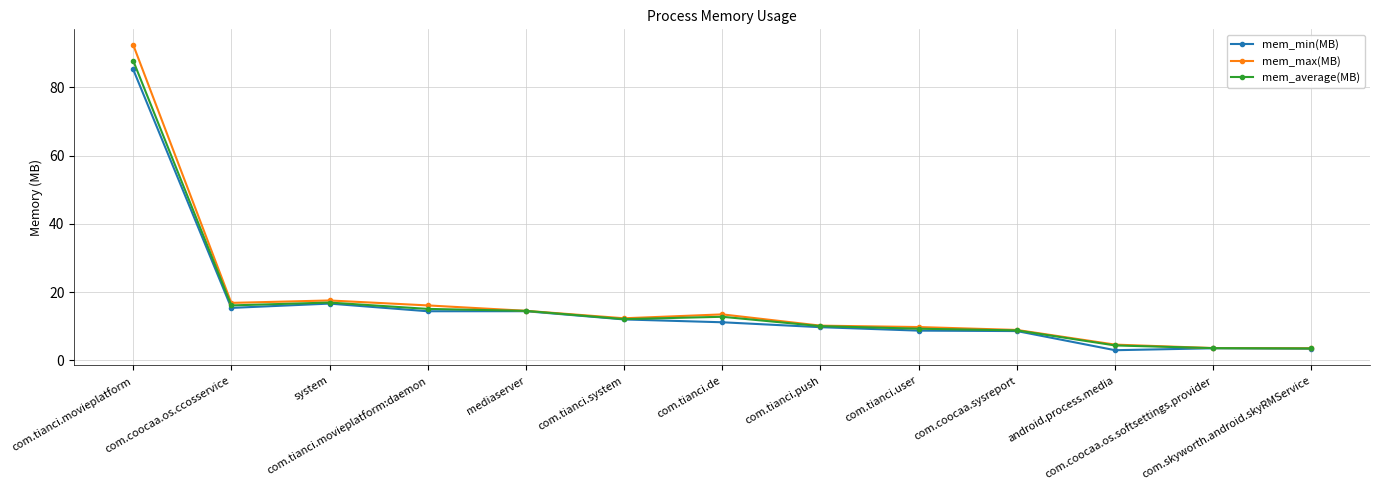

What is the value of the mem_average(MB) point at the 12th from the left?

3.6